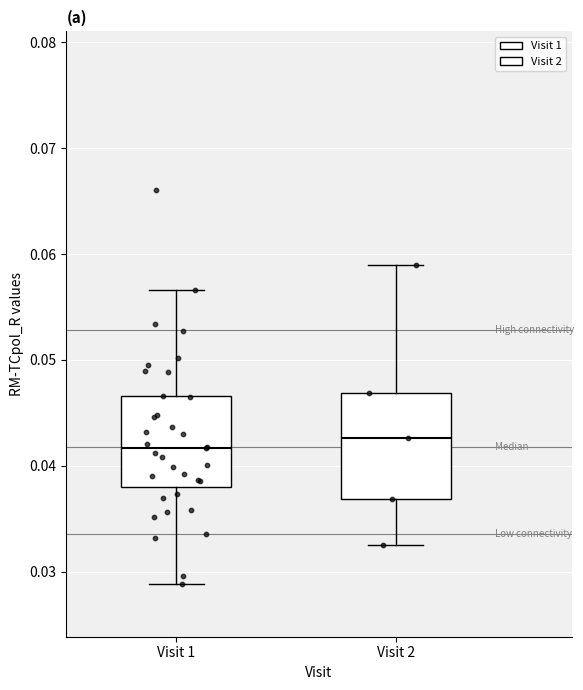

Reading left to right, transcribe this box plot: for each box, give where its median line is, the range the box spans, and where its two whiskers end, as read against the y-axis. The values are not printed on the chart, so give them approximately, as read against the axis.

Visit 1: median 0.042, box 0.038 to 0.047, whiskers 0.029 to 0.057
Visit 2: median 0.043, box 0.037 to 0.047, whiskers 0.032 to 0.059